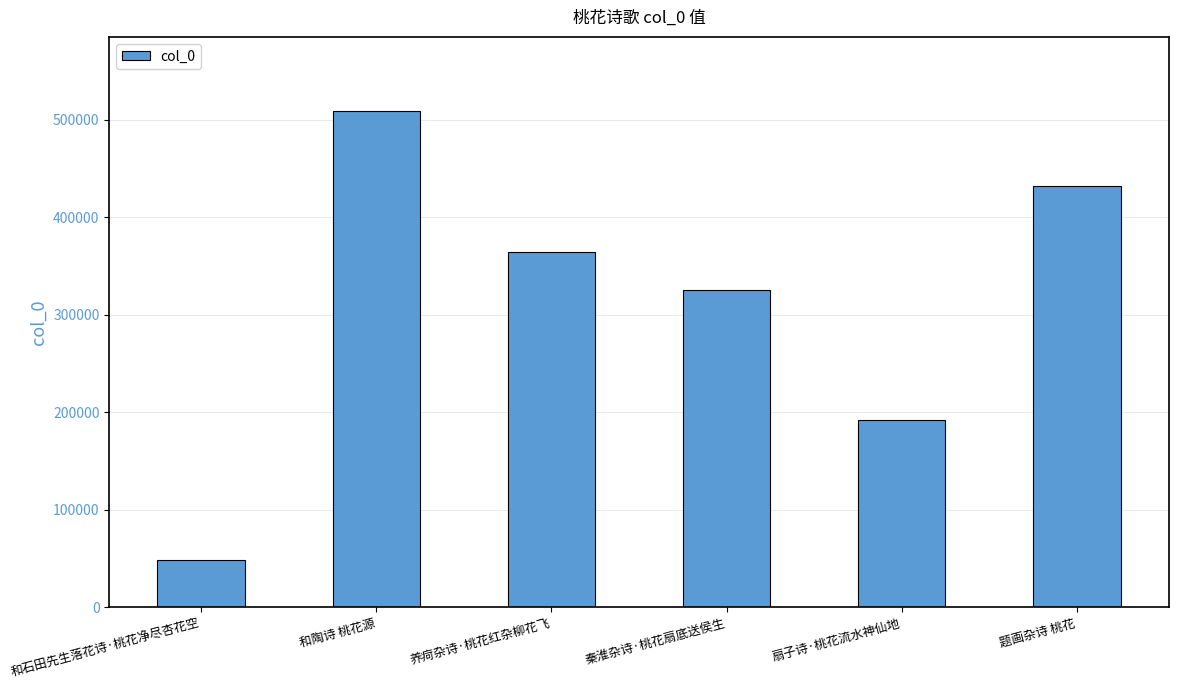

What is the minimum value shown in the chart?

48242